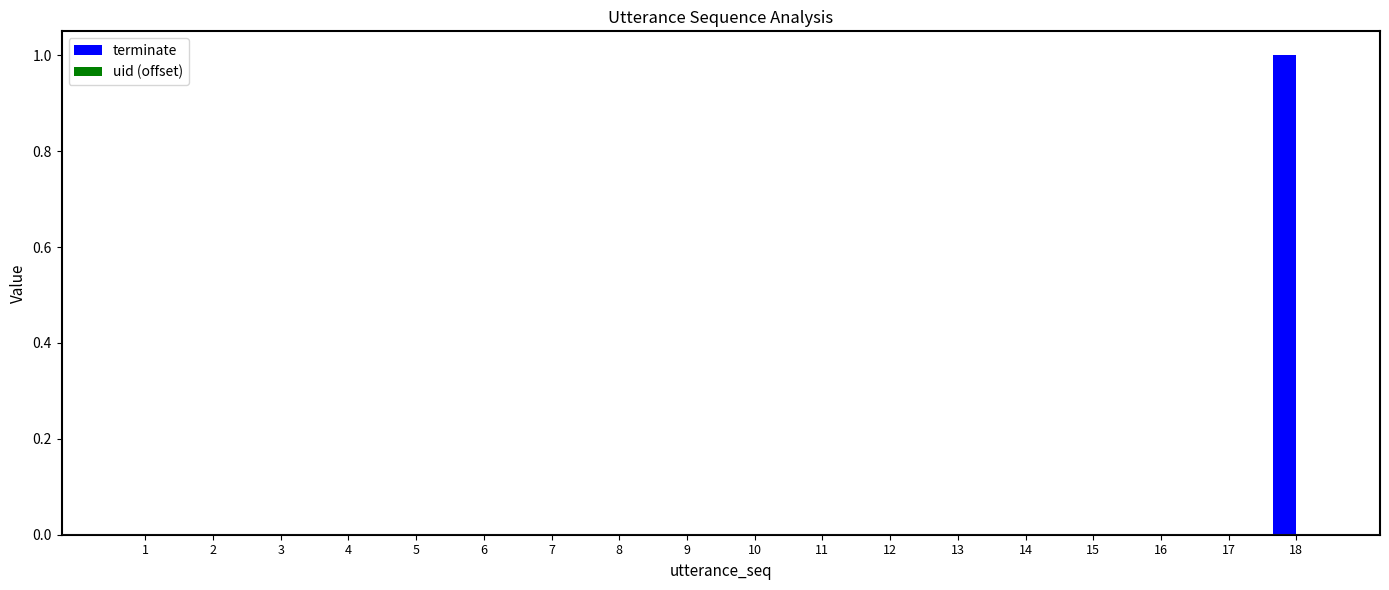

The value at 14 is 0. True or false?

True